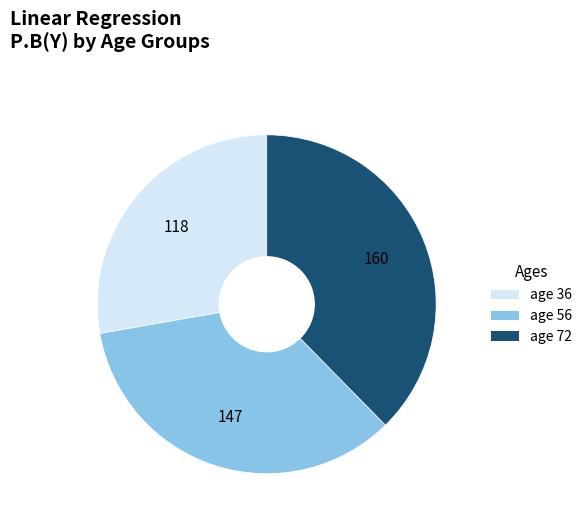

Do age 56 and age 36 together represent more than half of the pie?

Yes